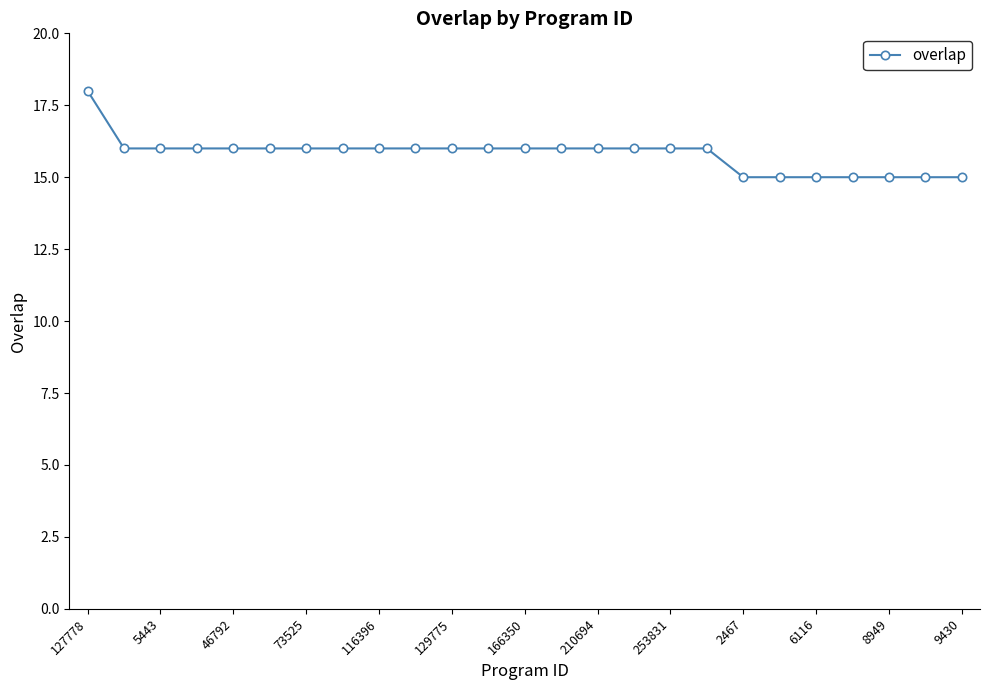

What is the value of the 24th point from the left?

15